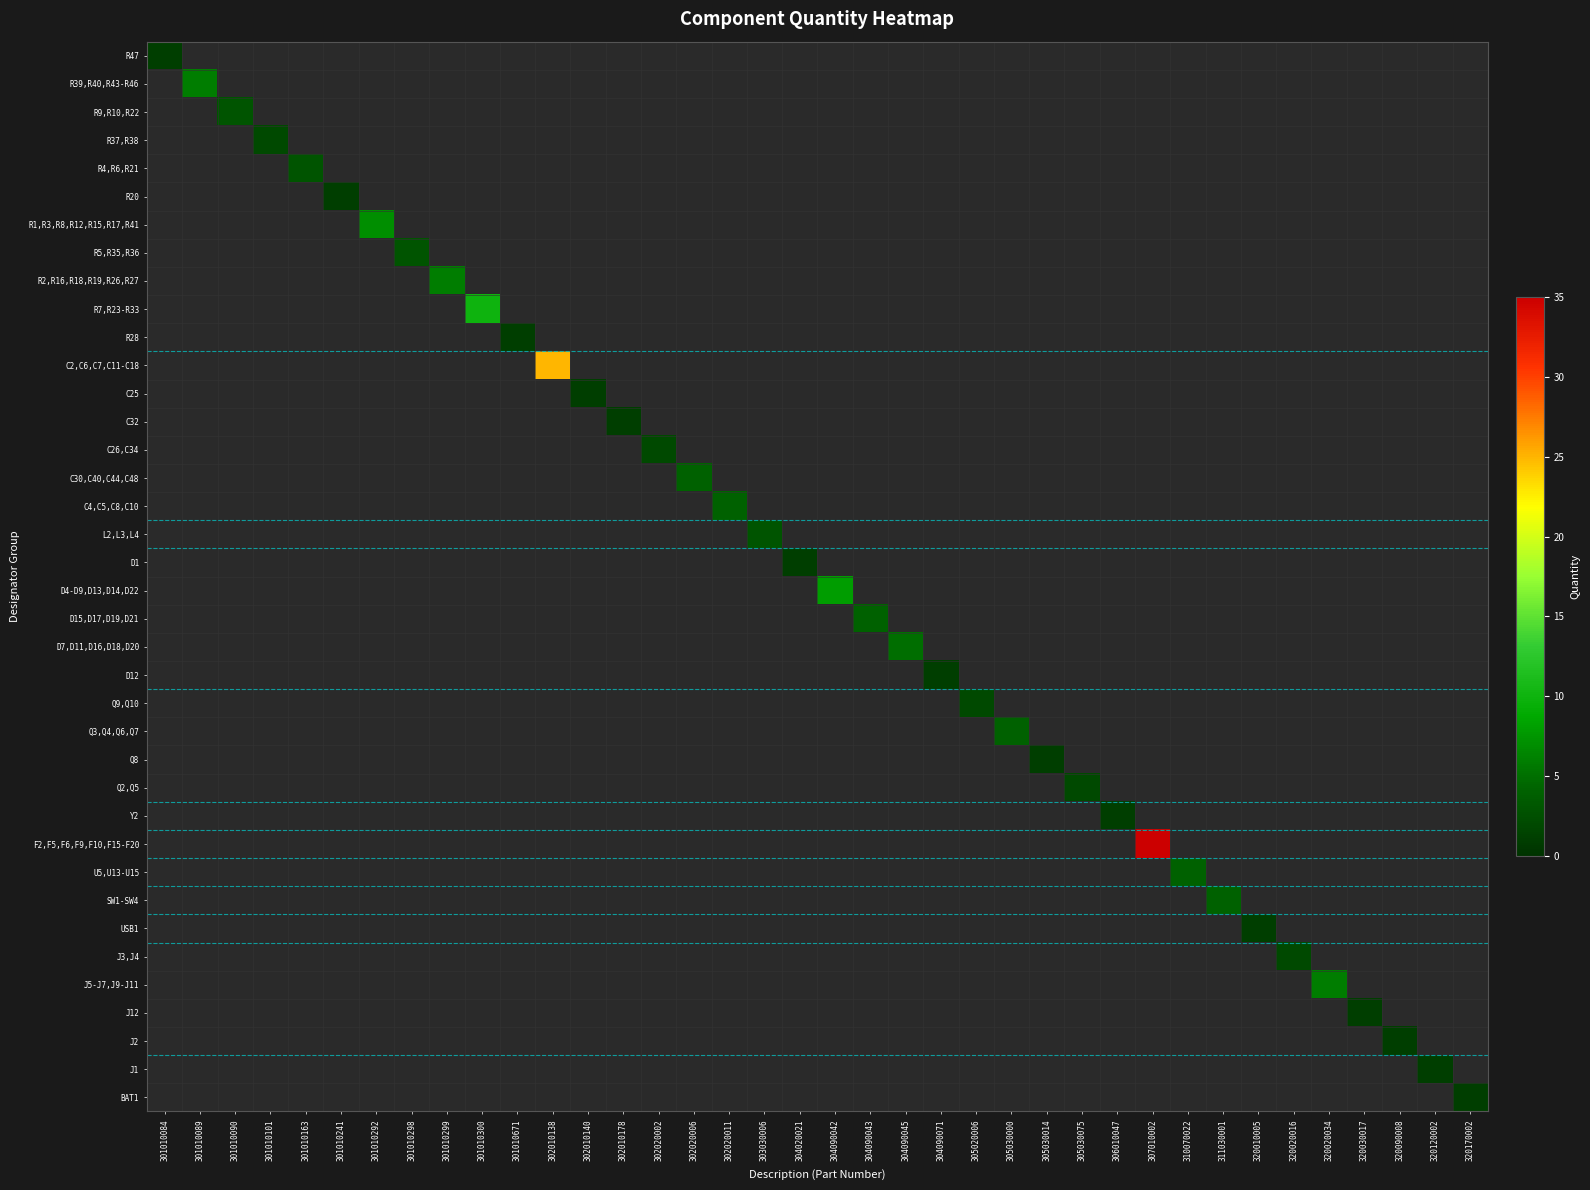

Rank the series by their maximum value, from highest to lowest.

F2,F5,F6,F9,F10,F15-F20, C2,C6,C7,C11-C18, R7,R23-R33, D4-D9,D13,D14,D22, R1,R3,R8,R12,R15,R17,R41, R39,R40,R43-R46, R2,R16,R18,R19,R26,R27, J5-J7,J9-J11, D7,D11,D16,D18,D20, C30,C40,C44,C48, C4,C5,C8,C10, D15,D17,D19,D21, Q3,Q4,Q6,Q7, U5,U13-U15, SW1-SW4, R9,R10,R22, R4,R6,R21, R5,R35,R36, L2,L3,L4, R37,R38, C26,C34, Q9,Q10, Q2,Q5, J3,J4, R47, R20, R28, C25, C32, D1, D12, Q8, Y2, USB1, J12, J2, J1, BAT1